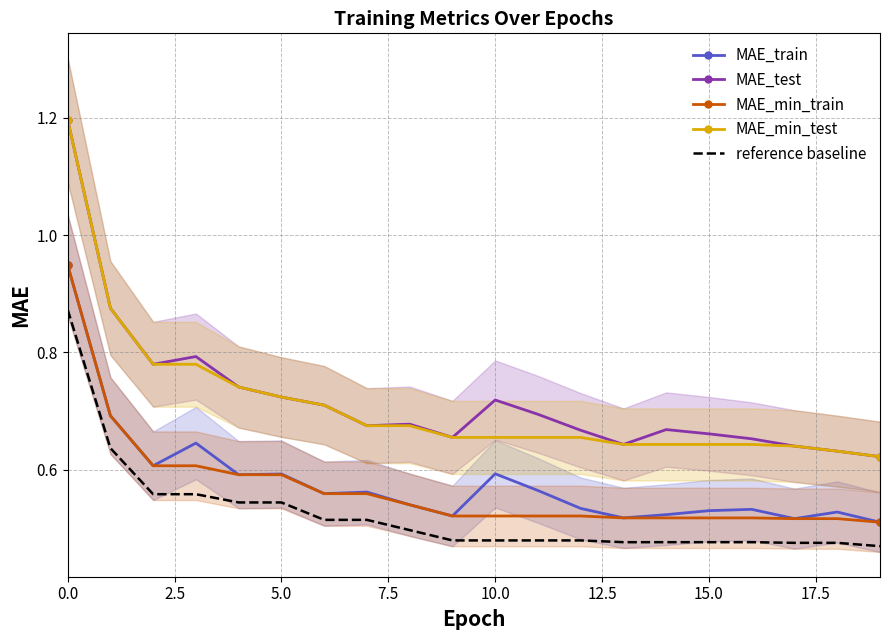

What is the difference between the second highest and minimum values in the reference baseline series?

0.2